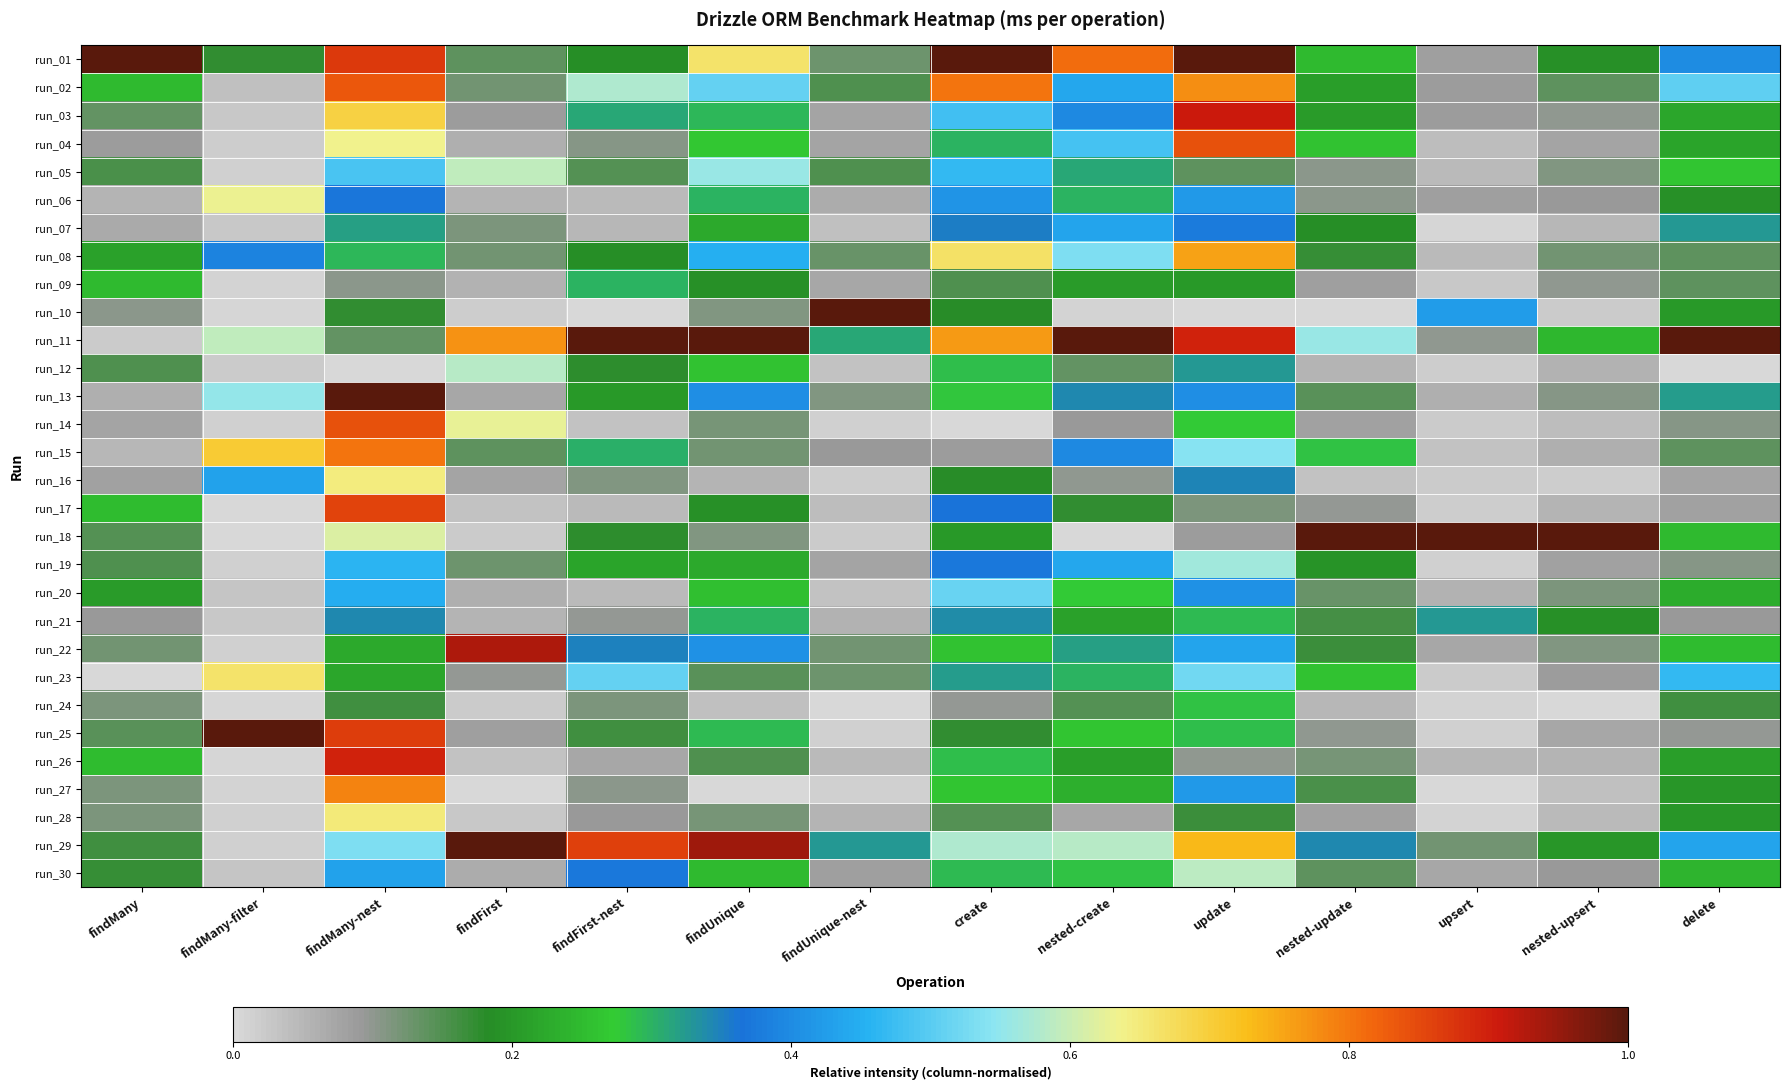

What is the maximum value shown in the chart?

1.0